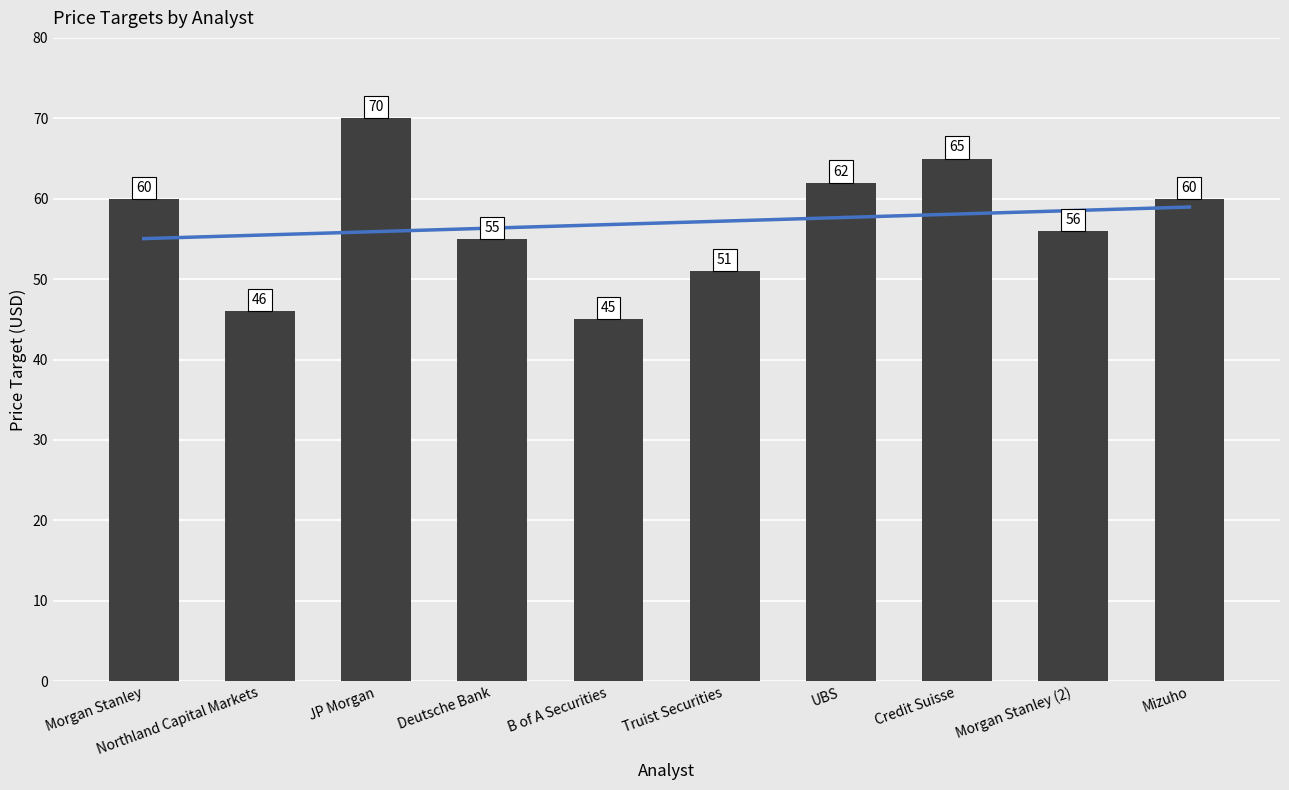

Reading right to left, transcribe all the data shown in this chart.

Trend: 59.0	58.5	58.1	57.7	57.2	56.8	56.3	55.9	55.5	55.0
Price targets: 60.0	56.0	65.0	62.0	51.0	45.0	55.0	70.0	46.0	60.0